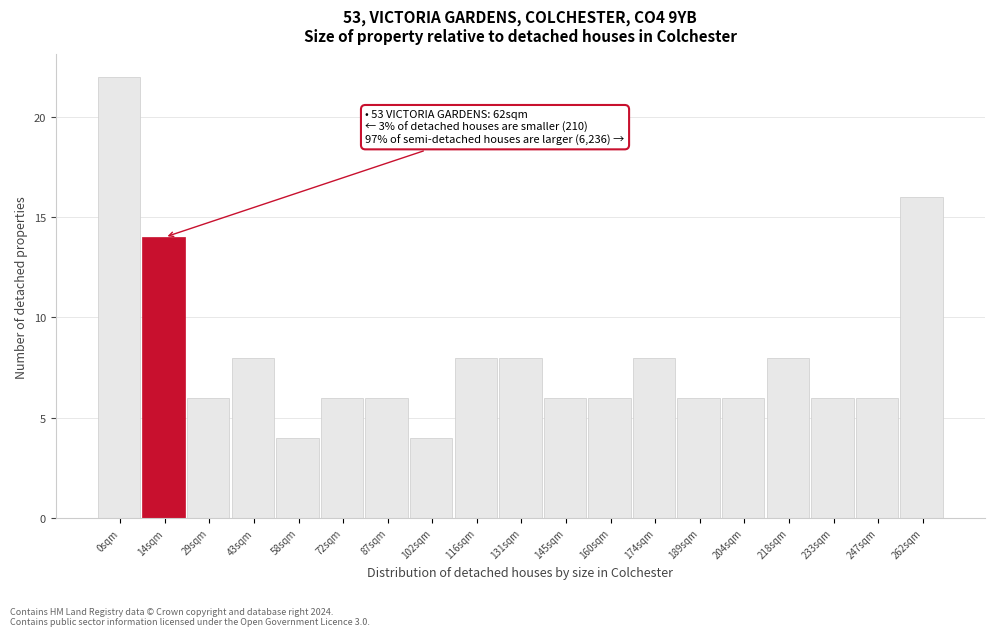

Reading left to right, what are all the values shown in this chart?

0sqm=22	14sqm=14	29sqm=6	43sqm=8	58sqm=4	72sqm=6	87sqm=6	102sqm=4	116sqm=8	131sqm=8	145sqm=6	160sqm=6	174sqm=8	189sqm=6	204sqm=6	218sqm=8	233sqm=6	247sqm=6	262sqm=16